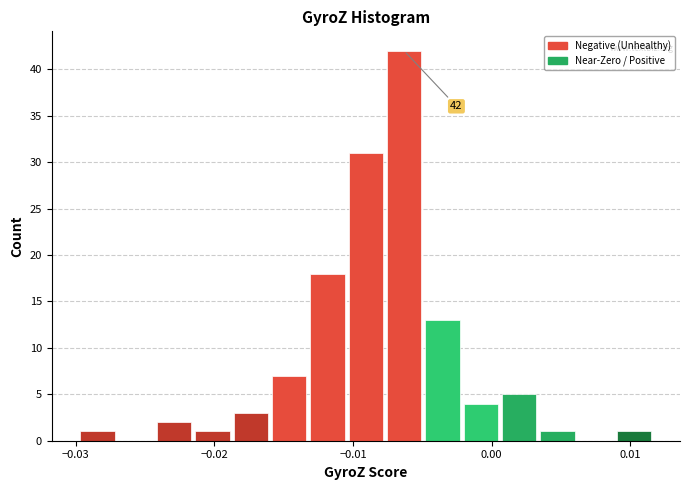

Around what value on the x-axis is the tallest bar? Give the approximate position of its centre, as read against the axis.

-0.006